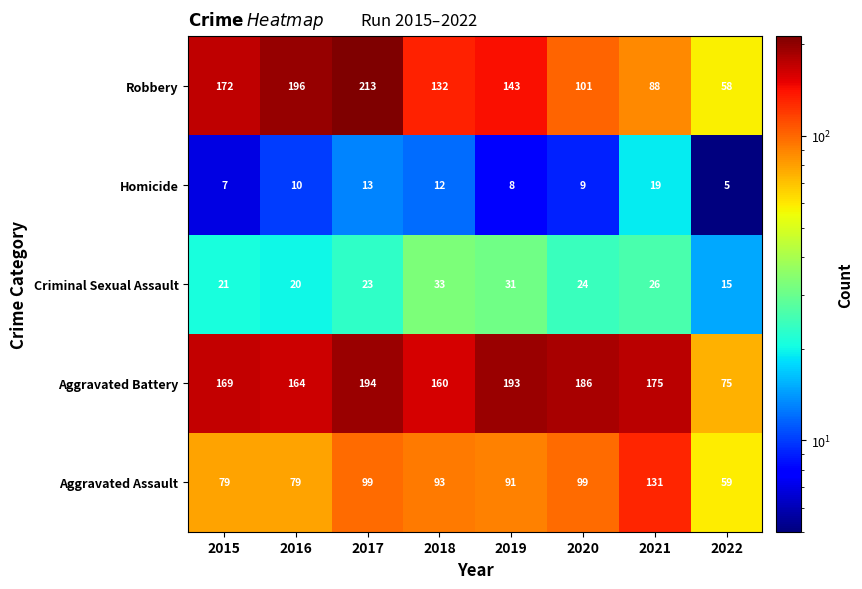

What is the spread (max minus min) of values at 2020?

177